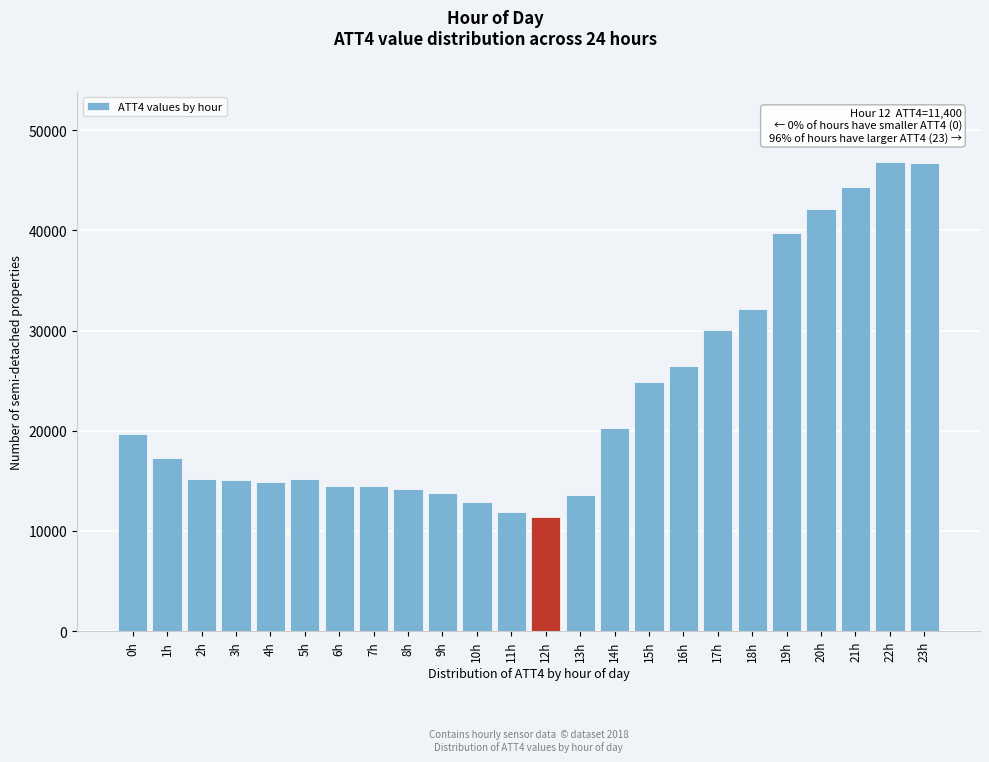

Approximately how many times larger is the value at 10h compared to 21h?

0.3